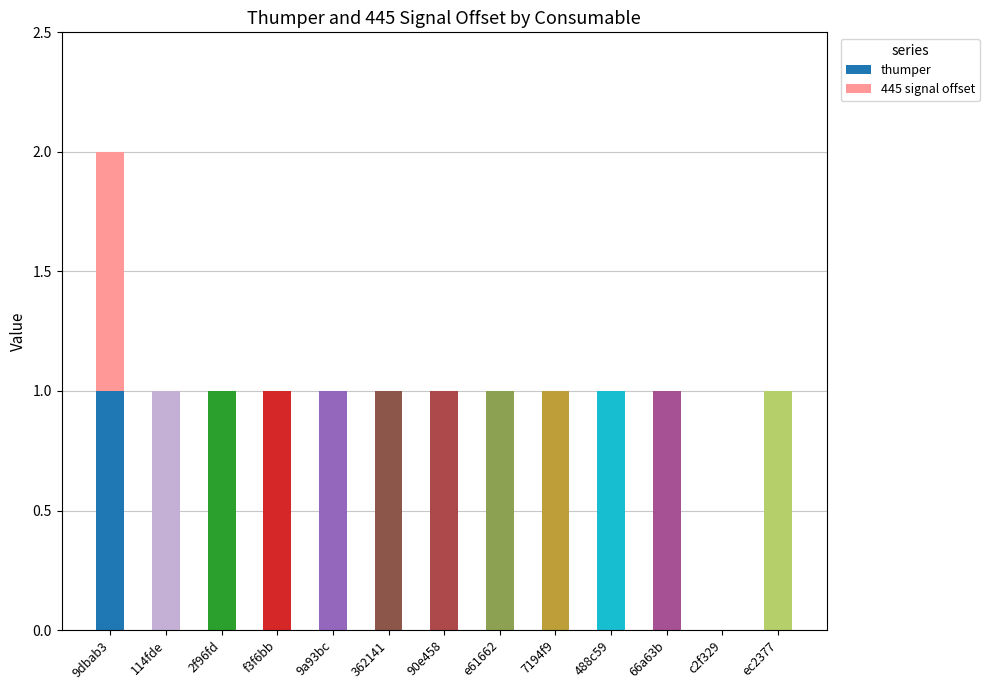

True or false: thumper has a value of 1 at 9dbab3.

True